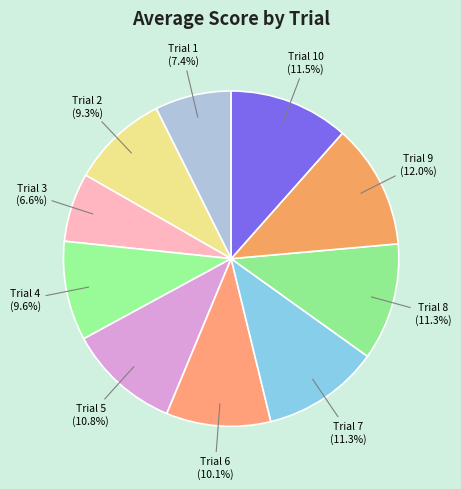

Is there any slice that represents more than half of the pie?

No